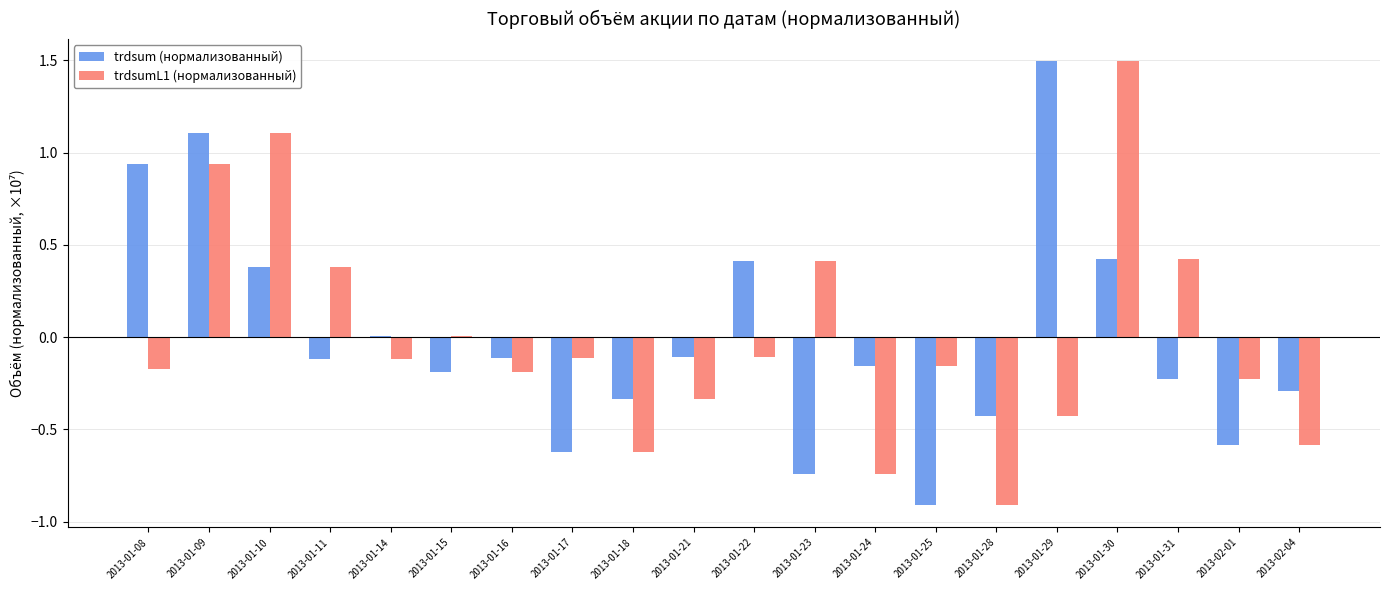

What is the sum of the trdsum (нормализованный) values at 2013-01-16 and 2013-01-29?

1.4